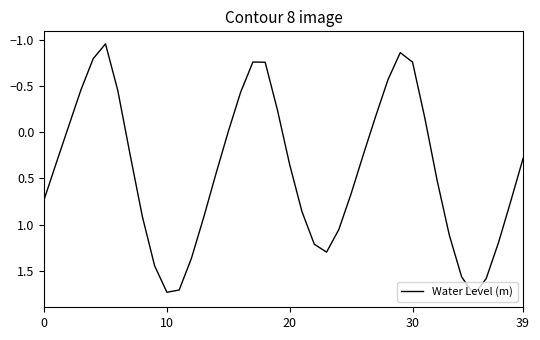

What is the label of the 33rd point from the right?

7